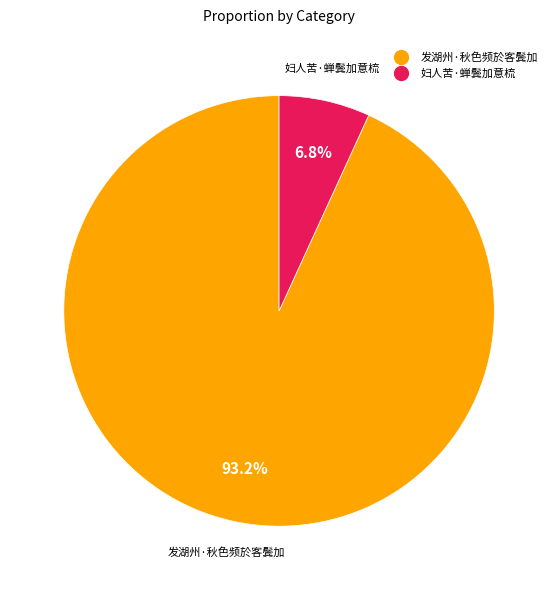

Combined, do 发湖州·秋色频於客鬓加 and 妇人苦·蝉鬓加意梳 account for over 50%?

Yes